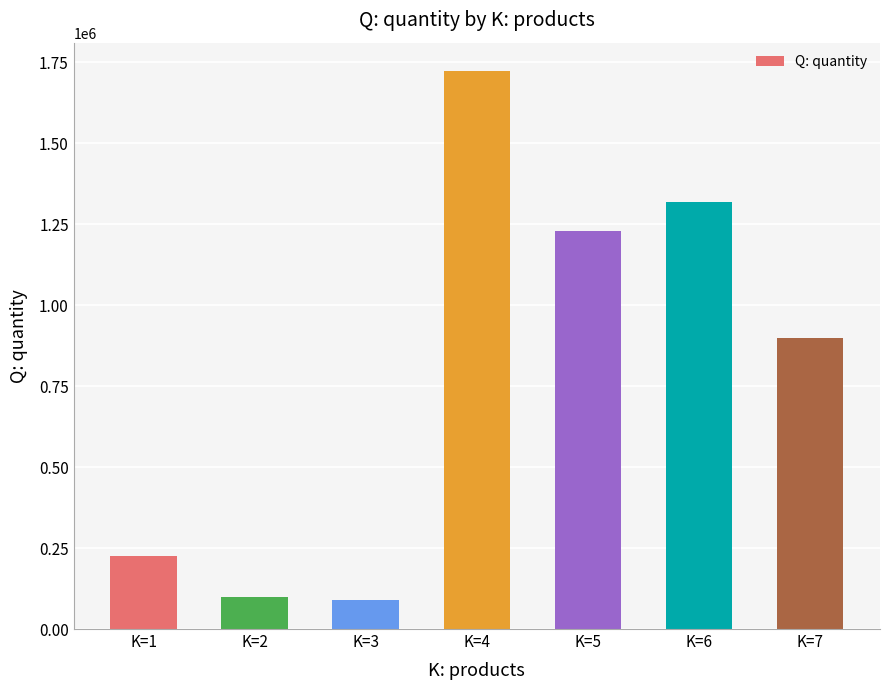

What is the average value?

798571